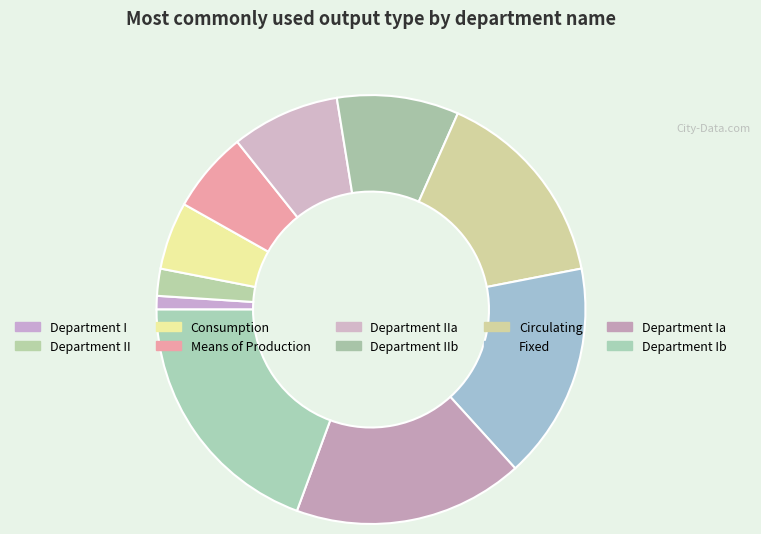

To the nearest percent, what is the difference between the largest and smallest slice percentages?

18%